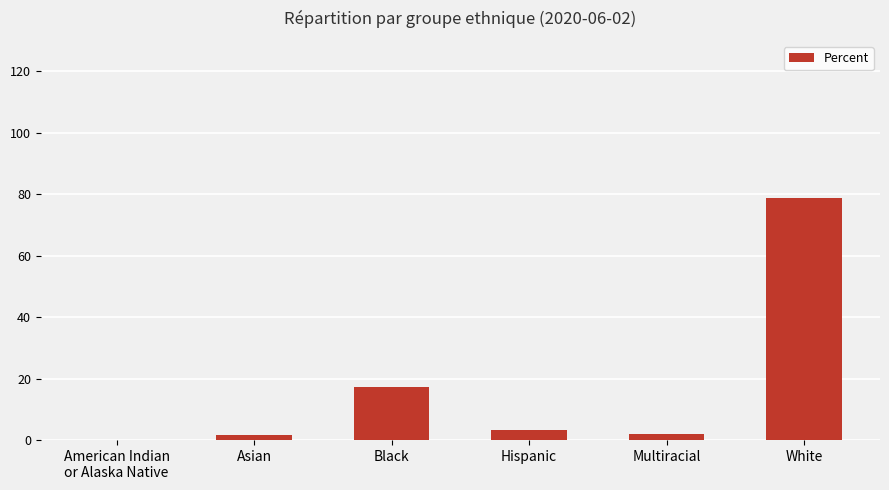

Between American Indian
or Alaska Native and Black, which is larger?

Black